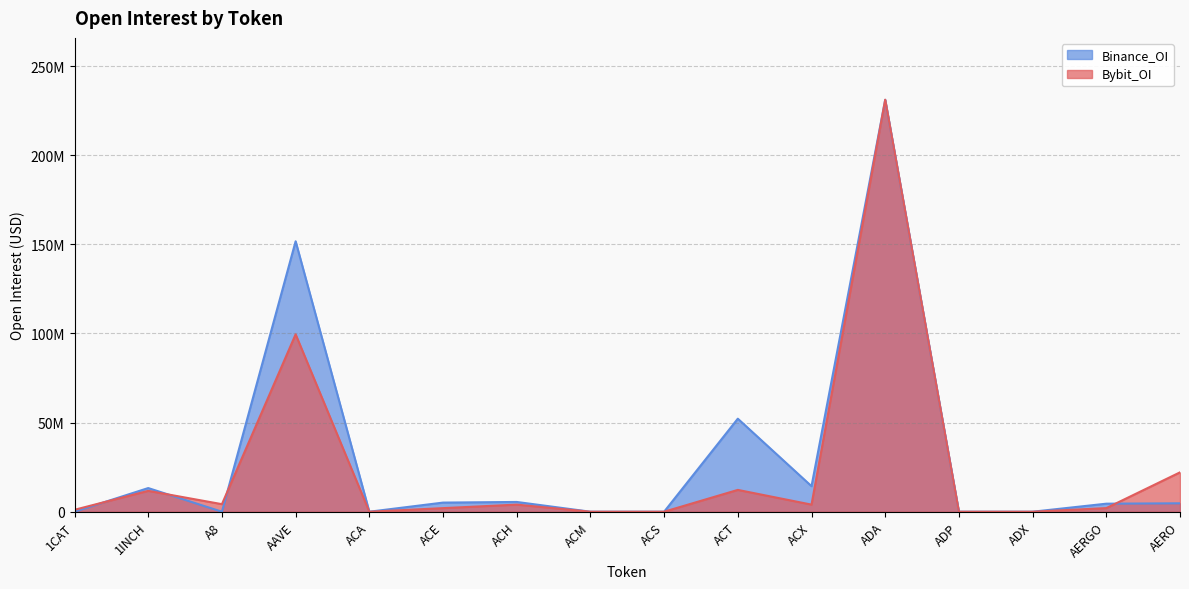

Rank the series by their average value, from highest to lowest.

Binance_OI, Bybit_OI